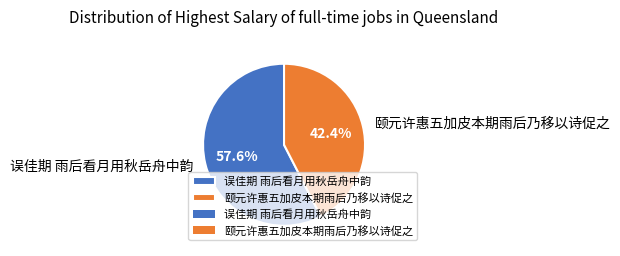

How many segments does this pie chart have?

2